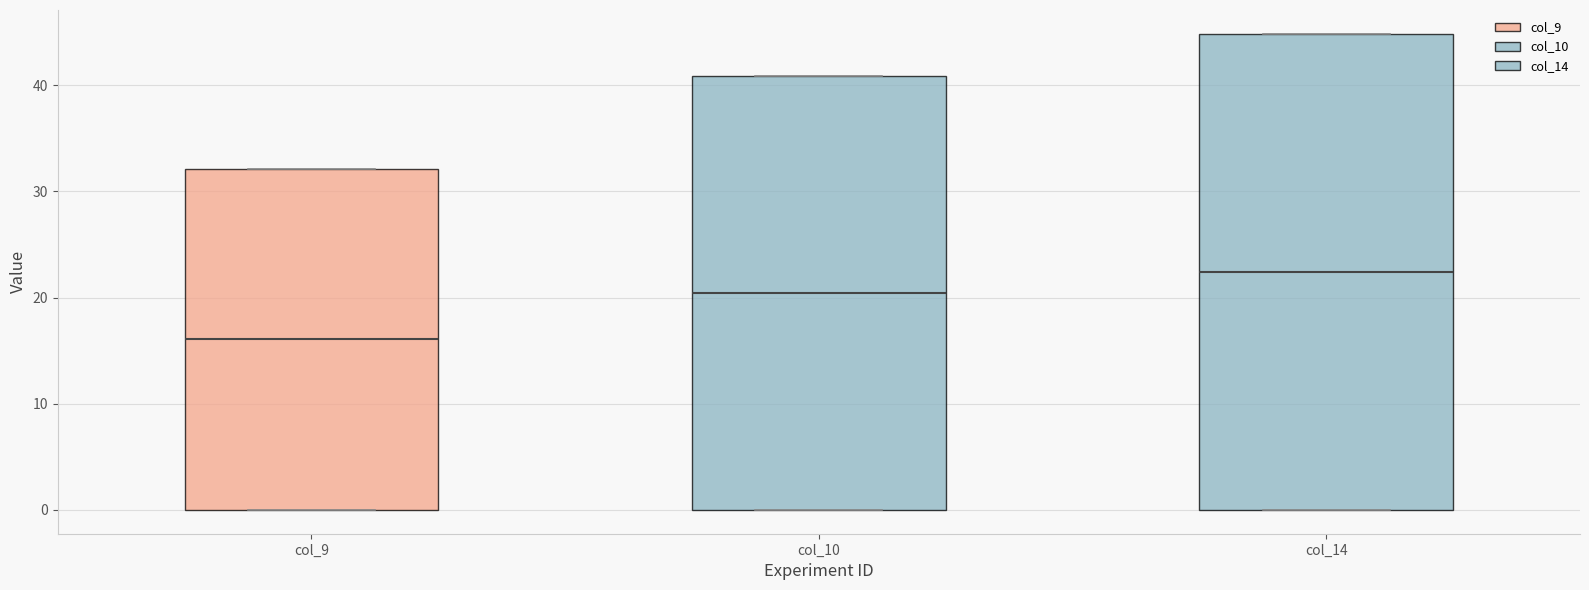

Reading left to right, transcribe this box plot: for each box, give where its median line is, the range the box spans, and where its two whiskers end, as read against the y-axis. The values are not printed on the chart, so give them approximately, as read against the axis.

col_9: median 16, box 0 to 32, whiskers 0 to 32
col_10: median 20, box 0 to 41, whiskers 0 to 41
col_14: median 22, box 0 to 45, whiskers 0 to 45